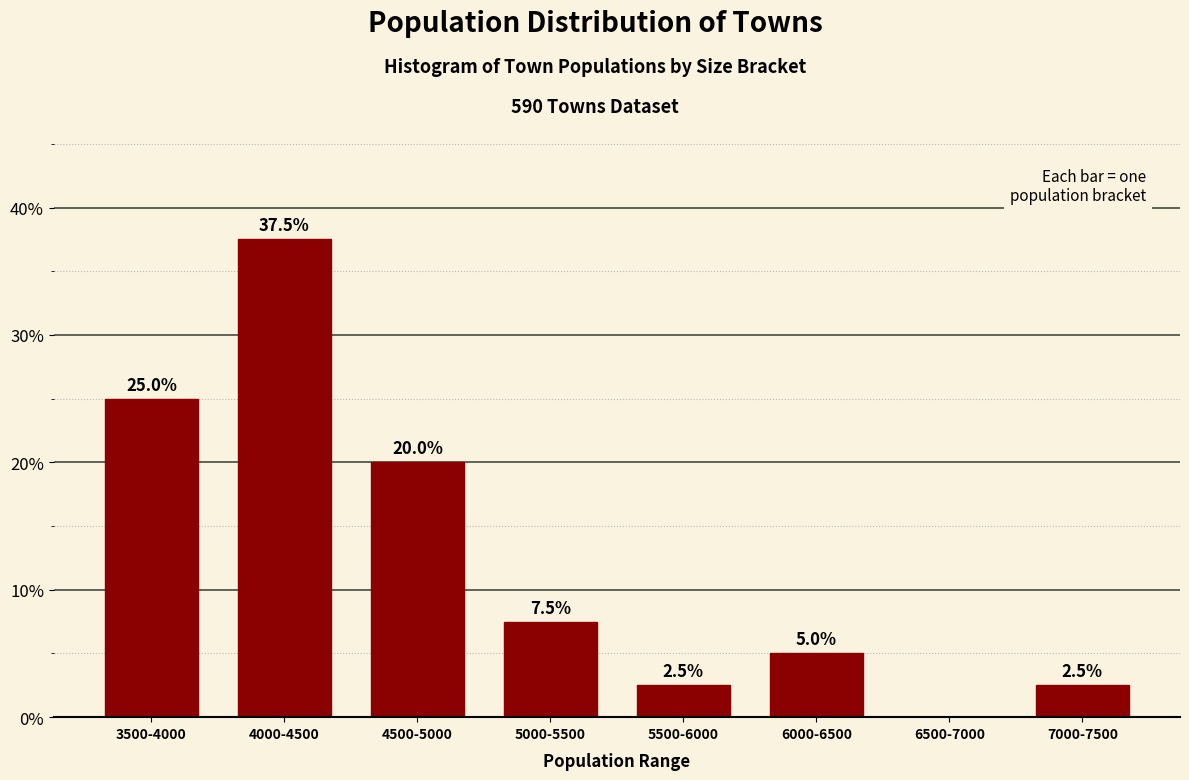

Reading right to left, transcribe all the data shown in this chart.

7000-7500=2.5	6500-7000=0.0	6000-6500=5.0	5500-6000=2.5	5000-5500=7.5	4500-5000=20.0	4000-4500=37.5	3500-4000=25.0